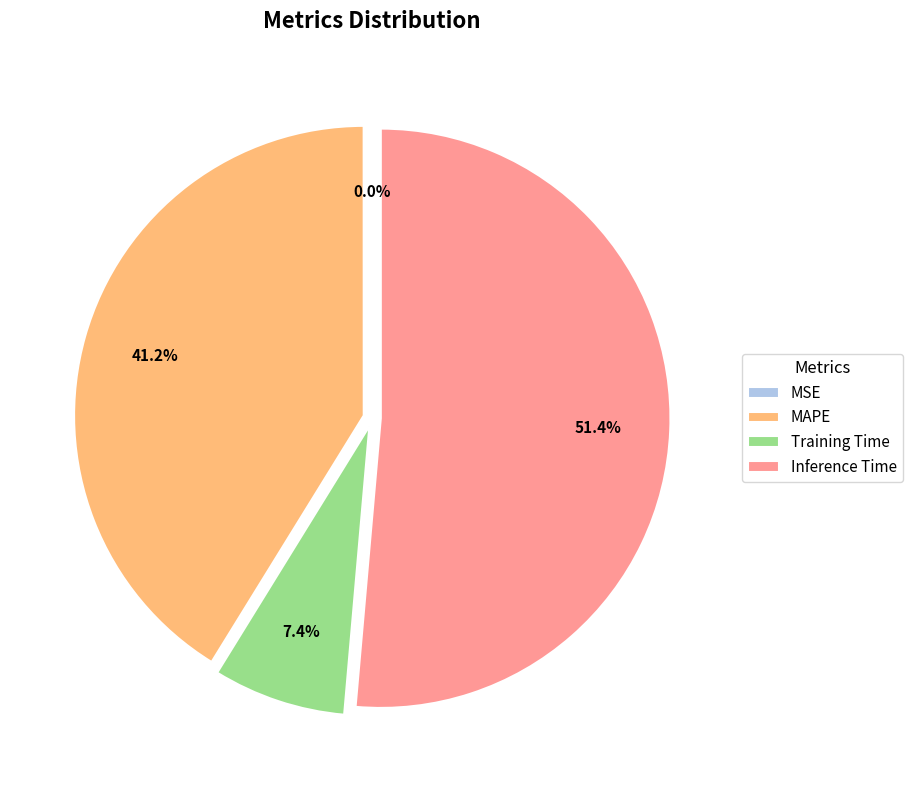

To the nearest percent, what percentage of the pie is Training Time?

7%